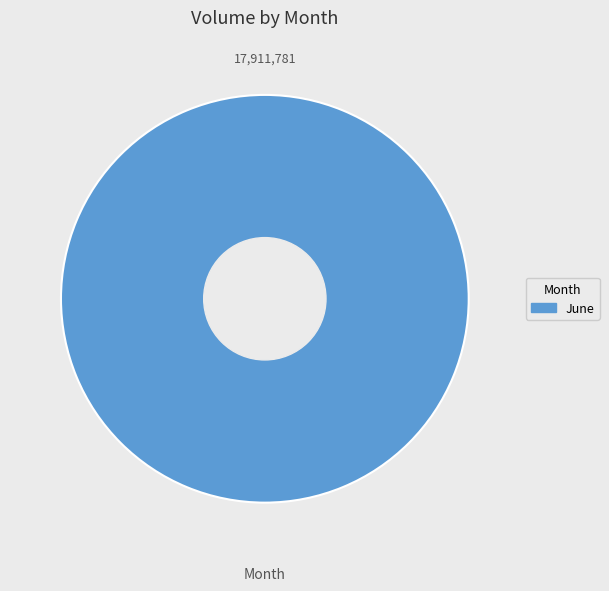

Which category accounts for the majority?

June